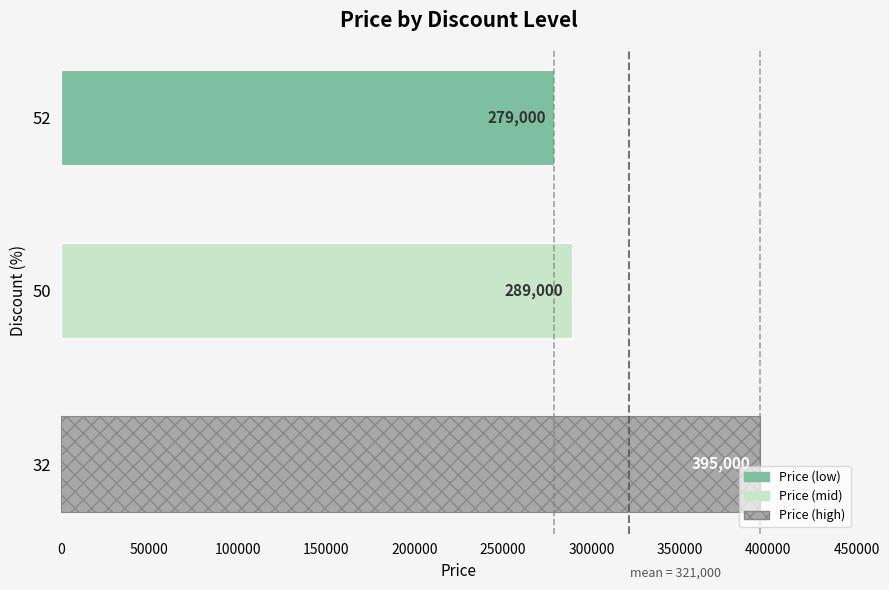

True or false: the data shows 423193 at 50.

False